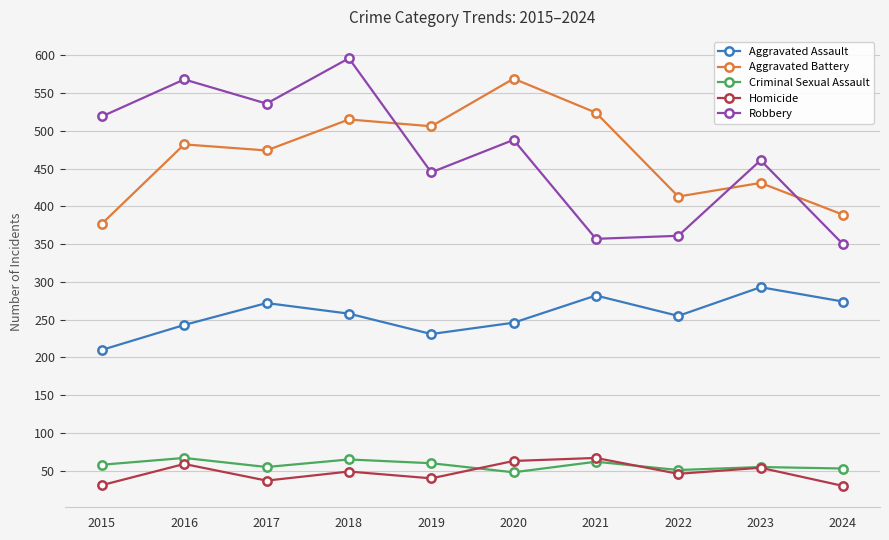

At 2016, list the series in order from smallest to largest.

Homicide, Criminal Sexual Assault, Aggravated Assault, Aggravated Battery, Robbery